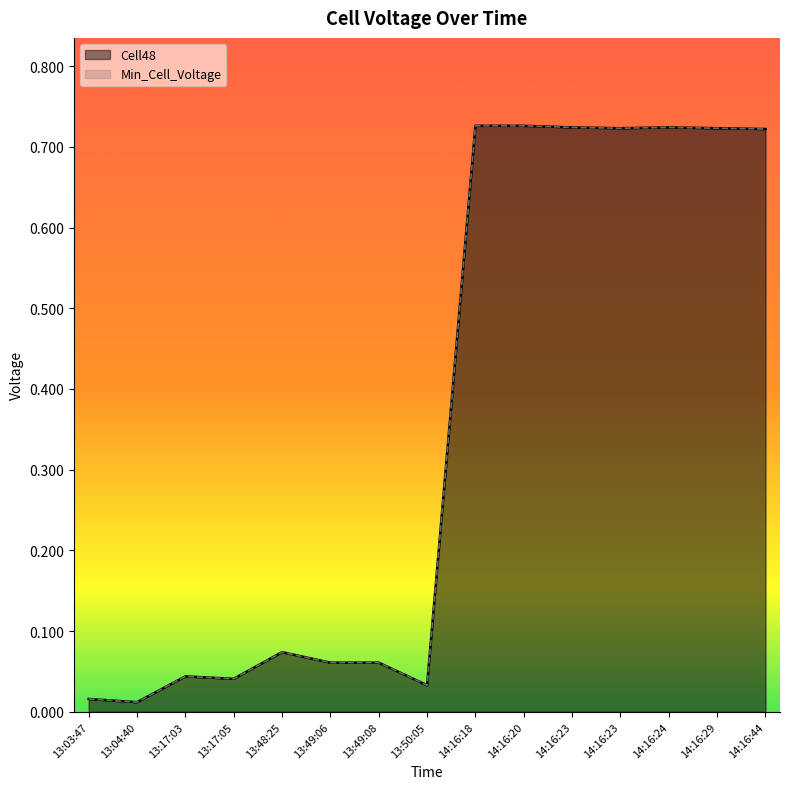

Between 13:04:40 and 13:48:25, which series saw the biggest shift?

Cell48